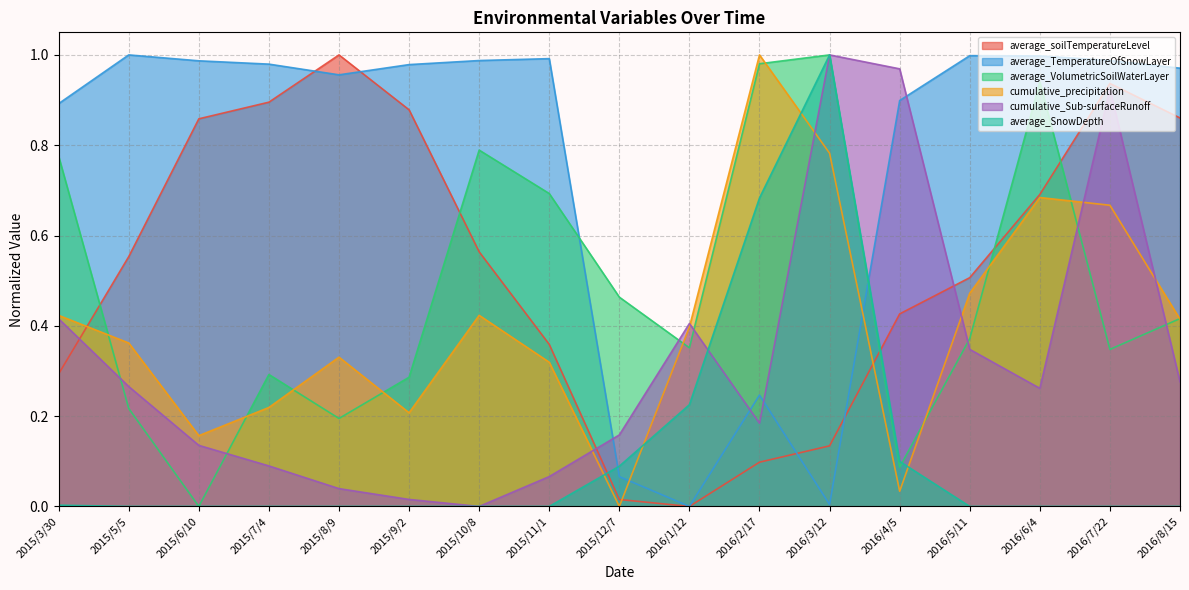

How many interior local valleys does the average_soilTemperatureLevel series have?

1